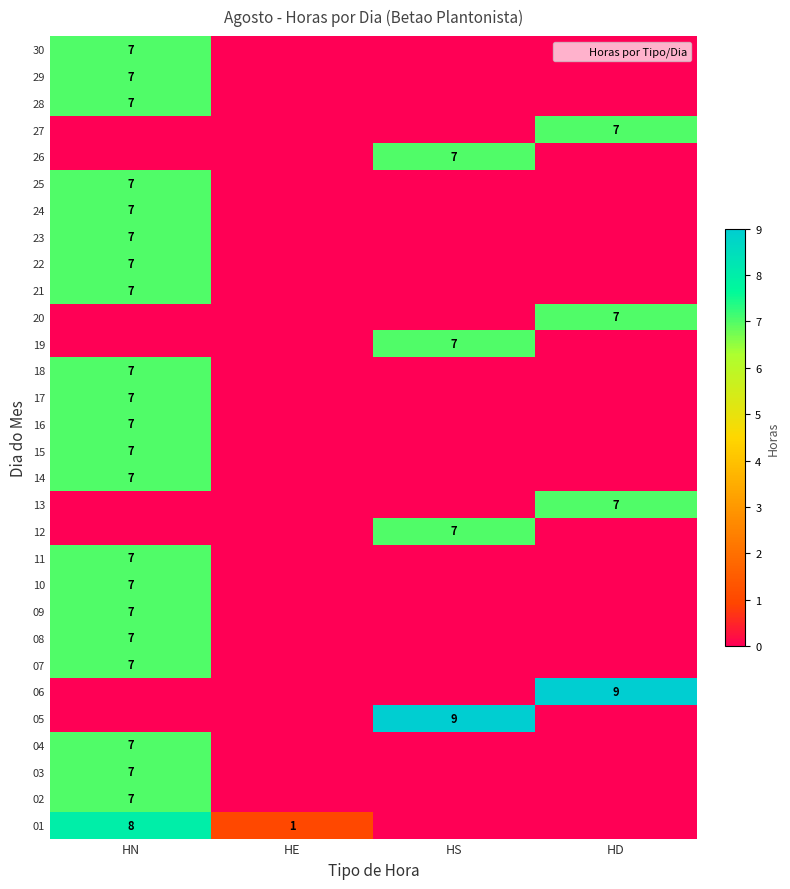

What is the average value of the 14 series?

2